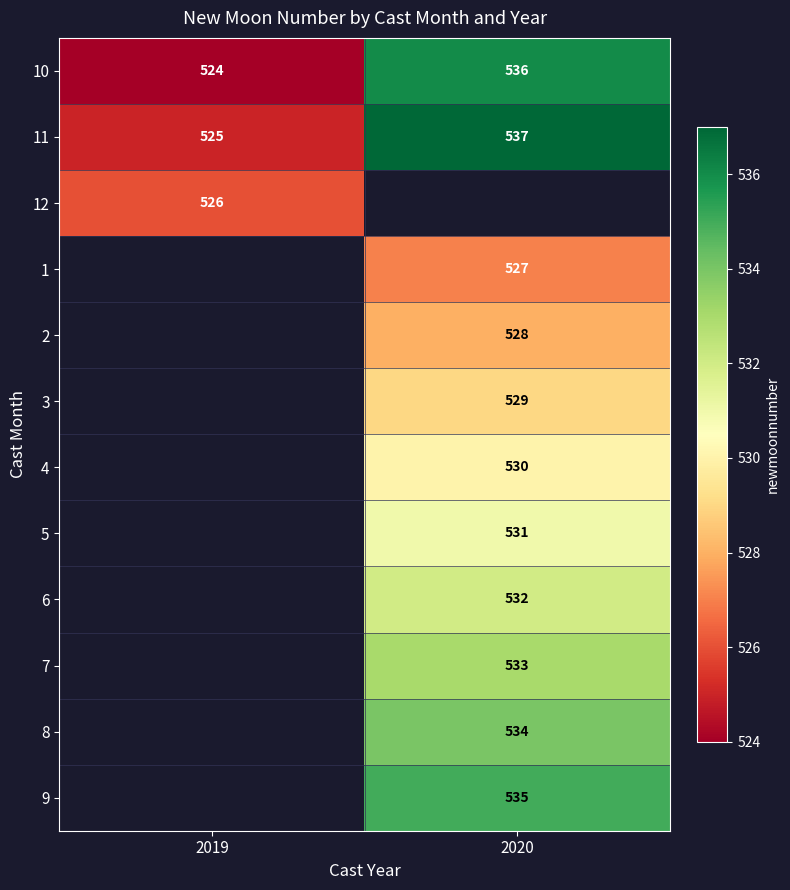

What is the sum of the 10 values at 2020 and 2019?

1060